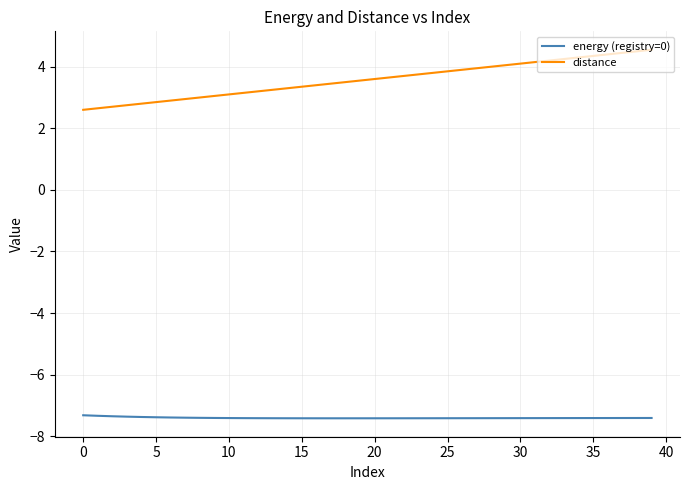

True or false: energy (registry=0) and distance intersect in this chart.

False